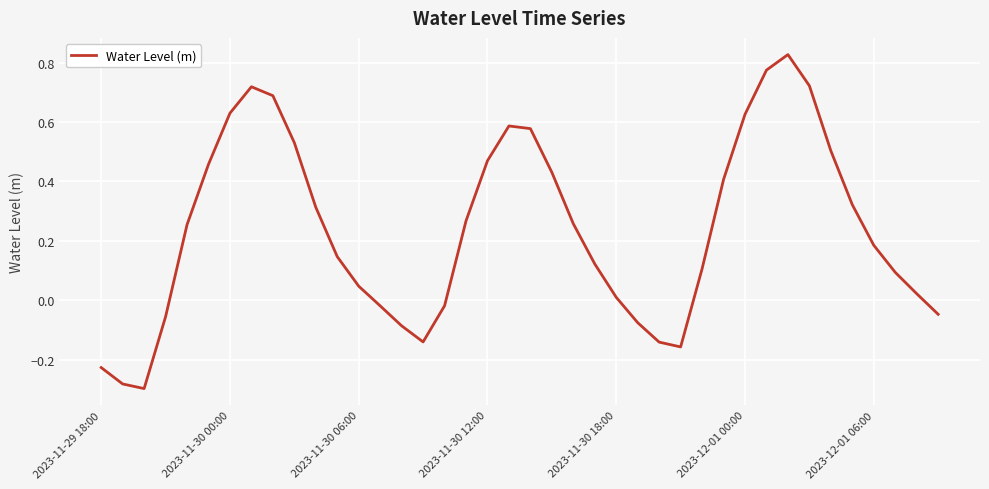

What is the difference between the maximum and minimum values?

1.1